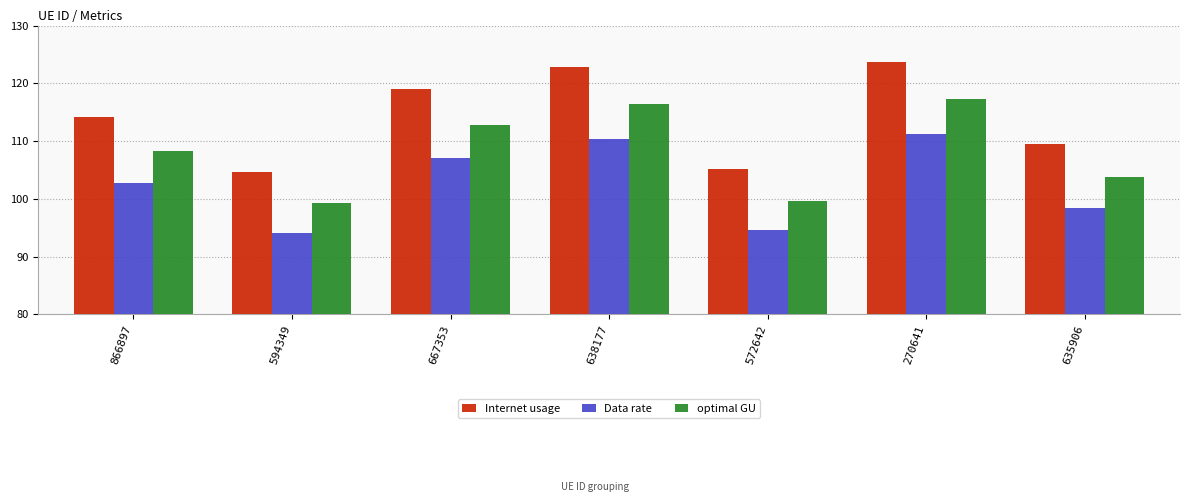

Between 866897 and 572642, which series saw the biggest shift?

Internet usage